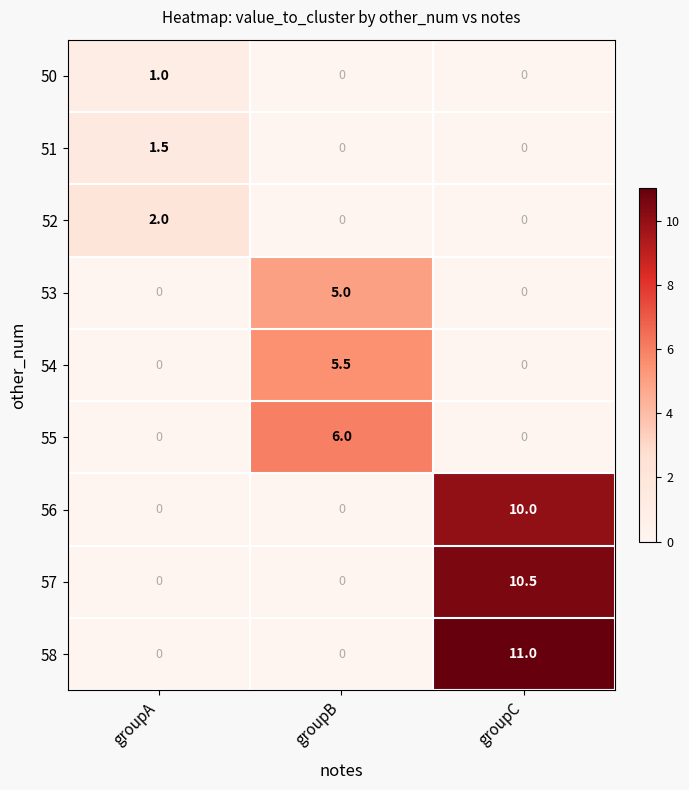

At which label does 58 reach its peak?

groupC